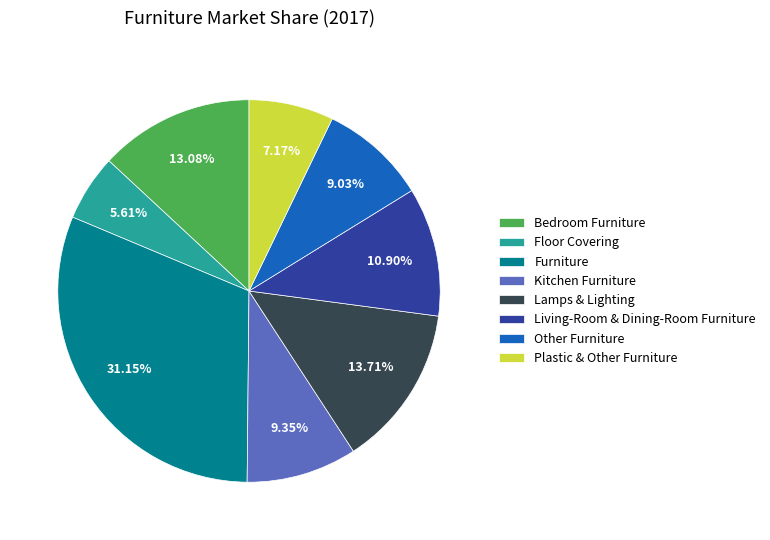

To the nearest percent, what is the average slice percentage?

12%